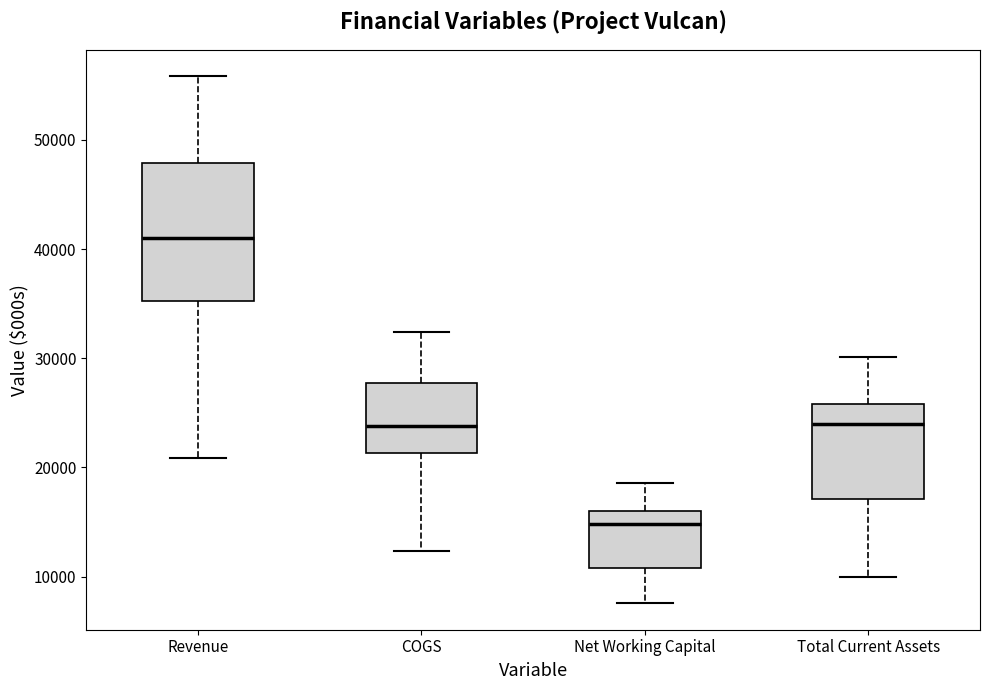

Where is the lower edge of the box for Total Current Assets on the y-axis? The values are not printed on the chart, so give them approximately, as read against the axis.

17000